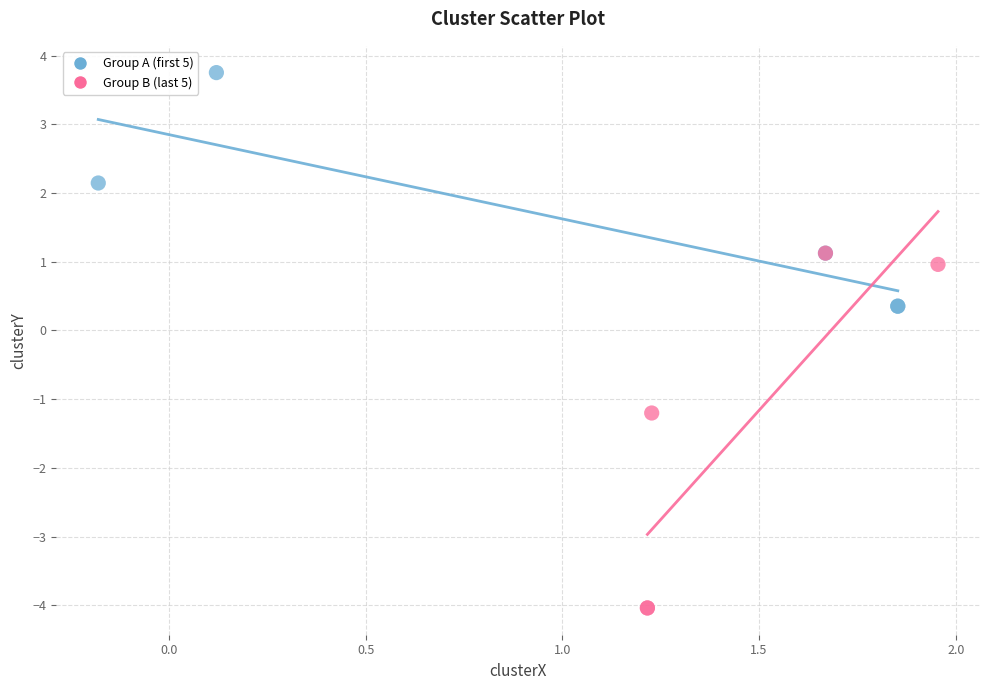

Which series has the widest spread of Y values?

Group B (last 5)